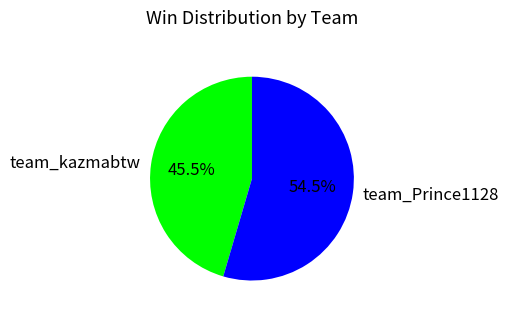

Which category has the biggest portion of the pie?

team_Prince1128